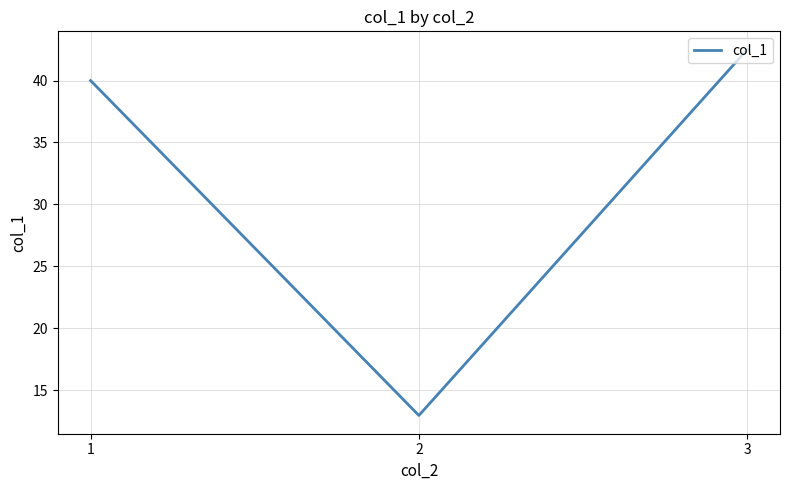

List the labels in order of value, largest first.

3, 1, 2